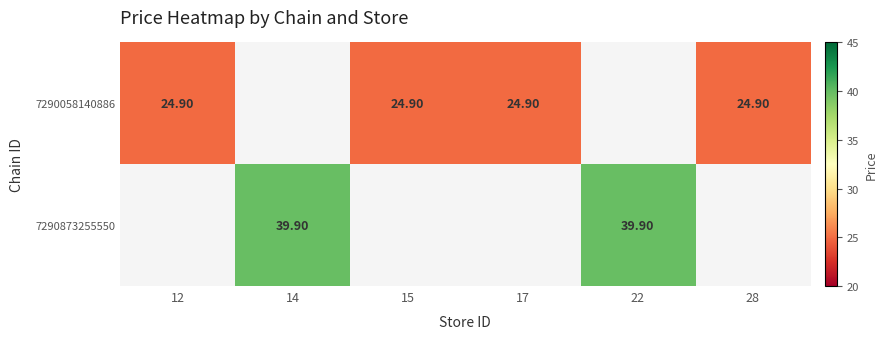

At which category does the chart reach its peak across all series?

14